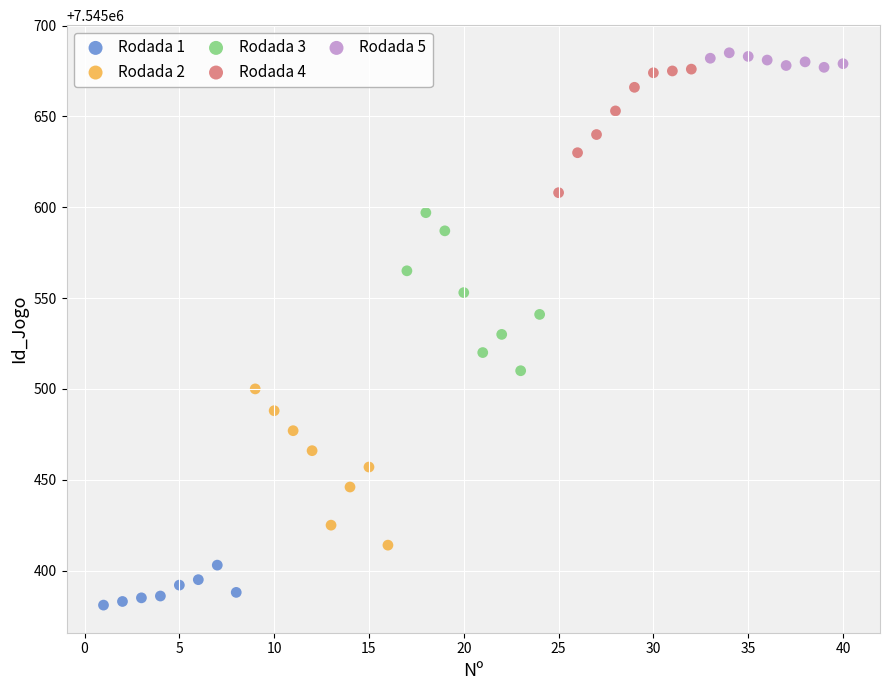

Which series reaches the minimum Y coordinate?

Rodada 1